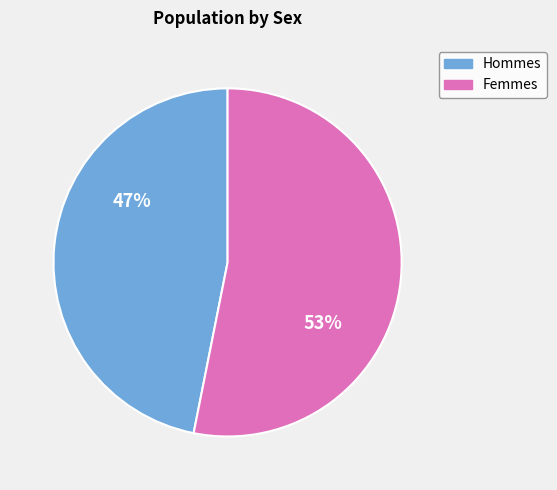

What is the ratio of the value at Femmes to the value at Hommes?

1.1